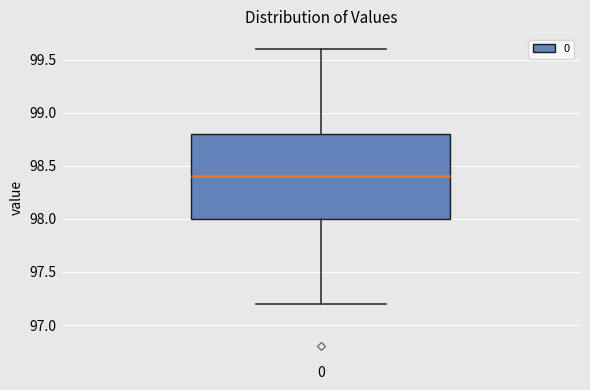

Where does the median line of the box at x = 0 sit on the y-axis? The values are not printed on the chart, so give them approximately, as read against the axis.

98.4